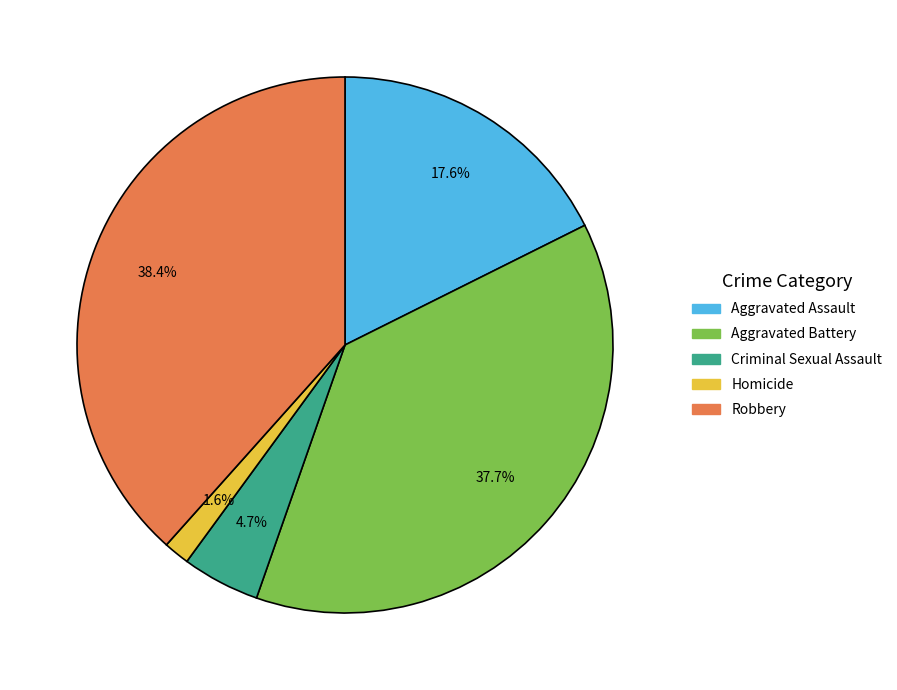

Is there any slice that represents more than half of the pie?

No